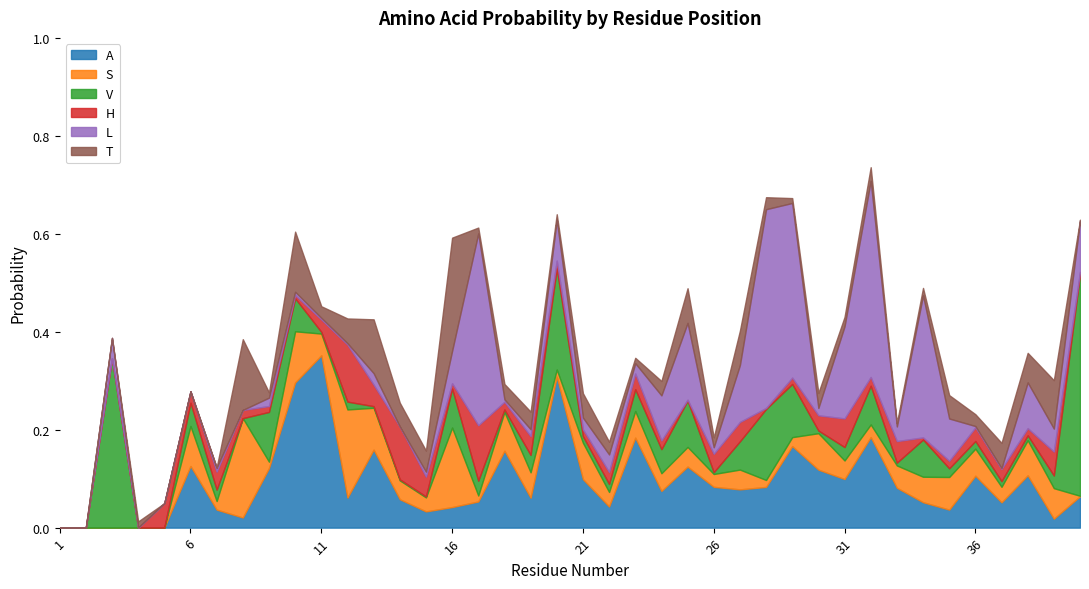

Which category has the highest value in the A series?

11